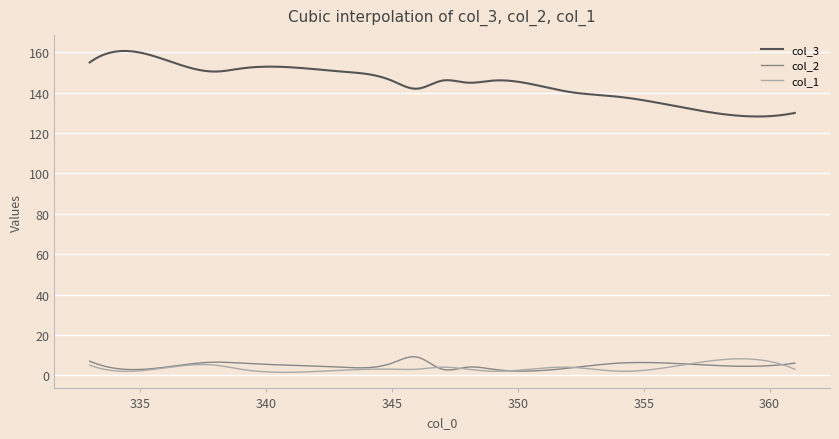

True or false: col_3 and col_2 intersect in this chart.

False